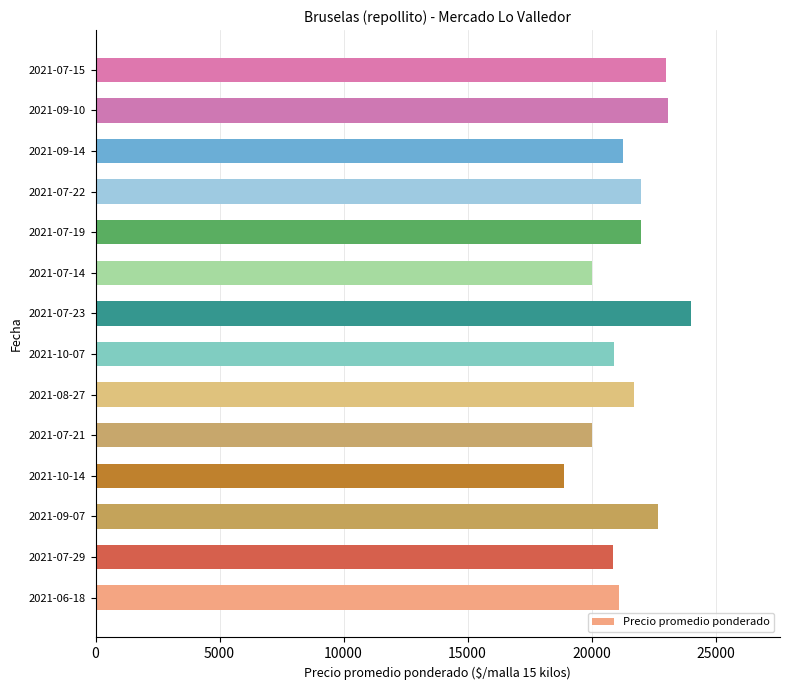

At which category does the chart reach its minimum across all series?

2021-10-14